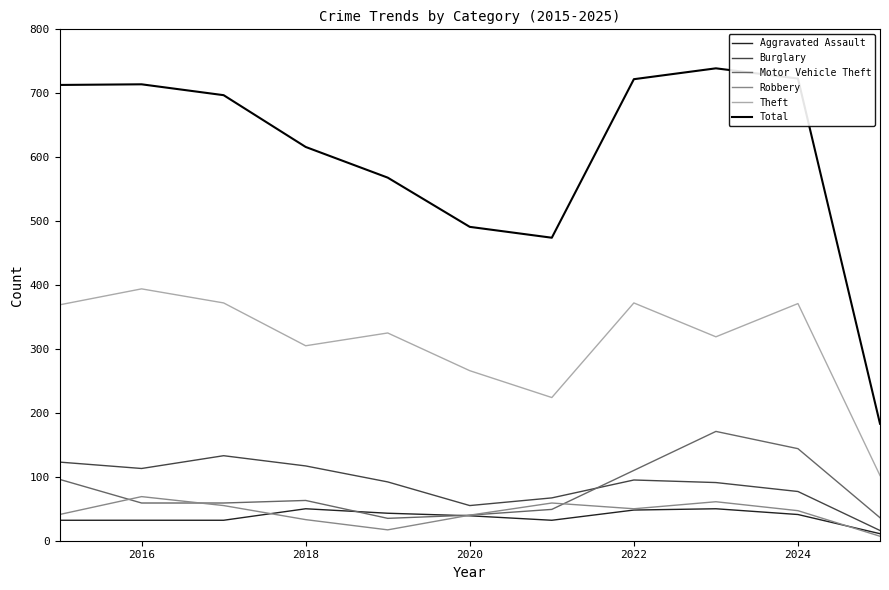

What is the highest value of the Motor Vehicle Theft series?

171